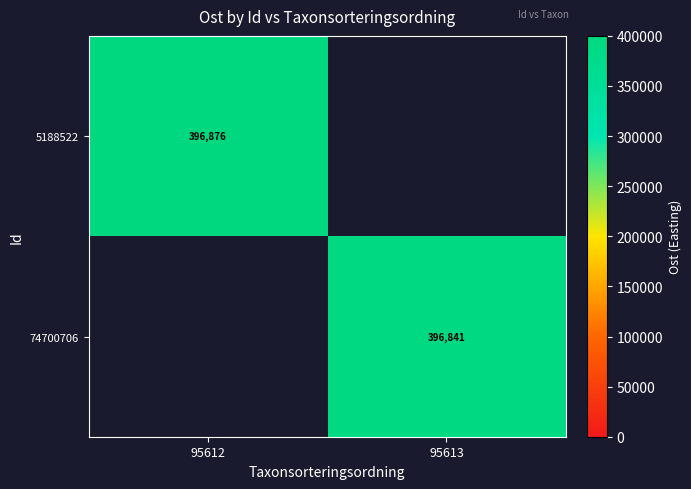

Is the value of 74700706 at 95613 greater than the value of 5188522 at 95612?

No